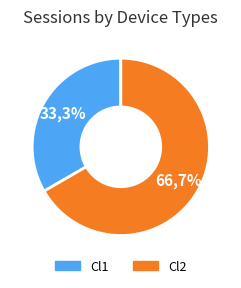

Approximately how many times larger is the value at Cl1 compared to Cl2?

0.5